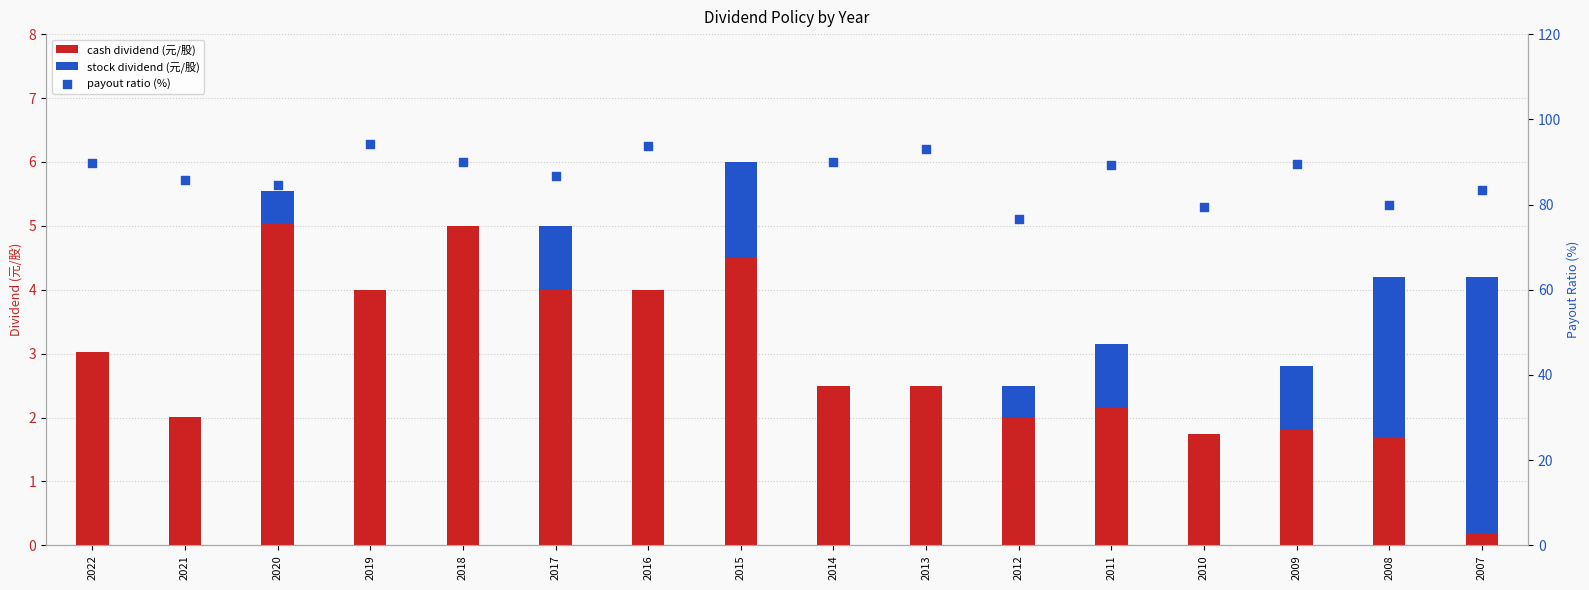

Which series contains the lowest Y value?

stock dividend (元/股)